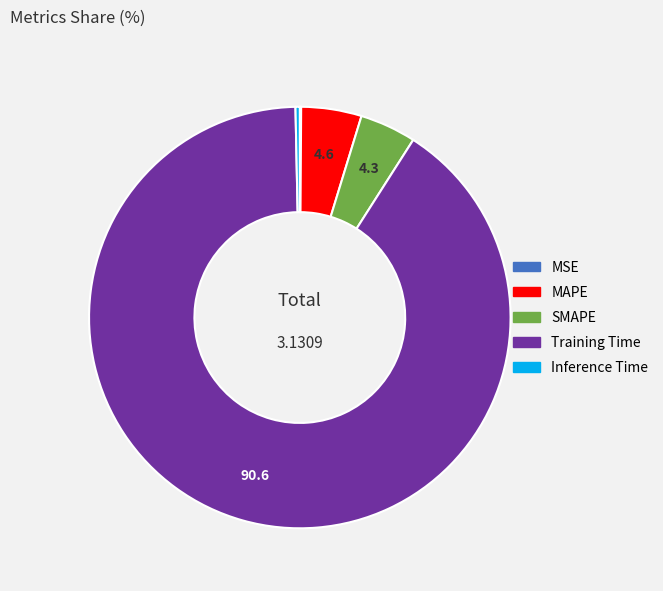

Combined, do SMAPE and MAPE account for over 50%?

No